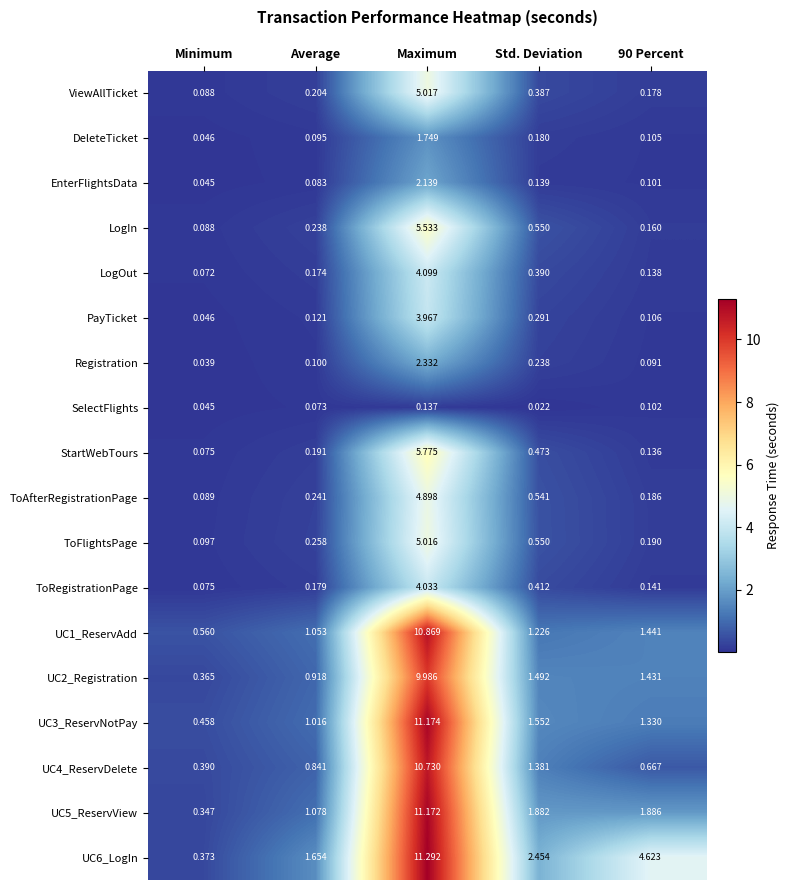

Which label corresponds to the largest value in the chart?

Maximum